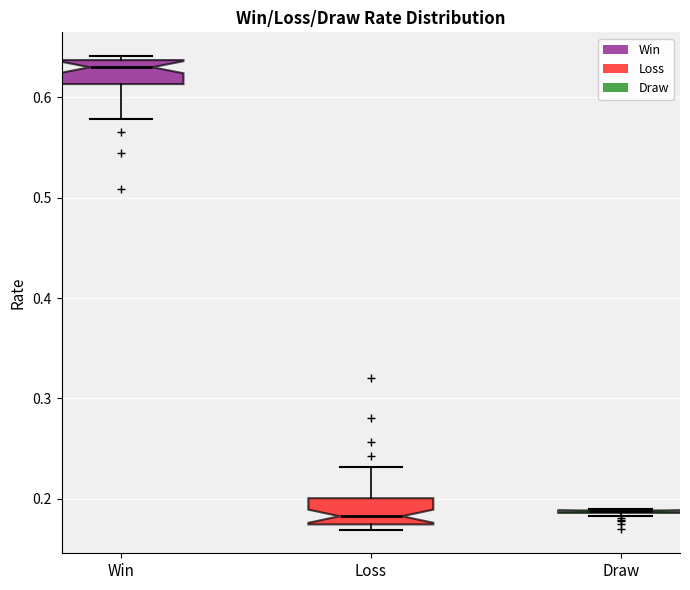

Where does the median line of the box for Loss sit on the y-axis? The values are not printed on the chart, so give them approximately, as read against the axis.

0.18